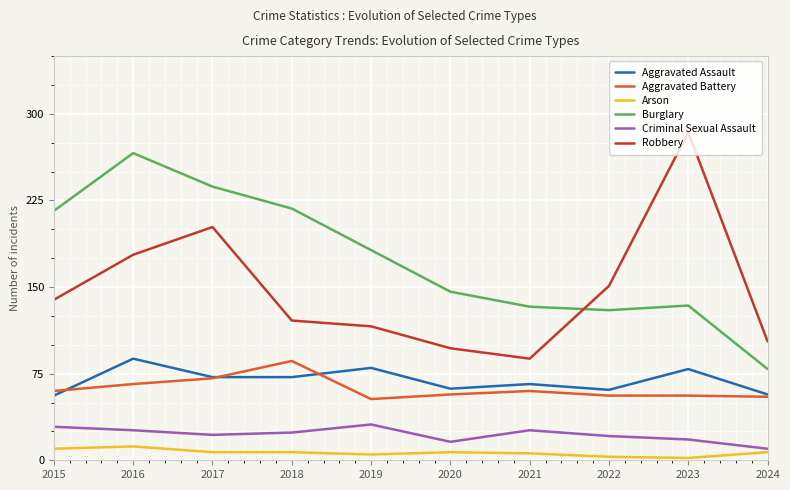

Is it true that Burglary equals 361 at 2017?

False